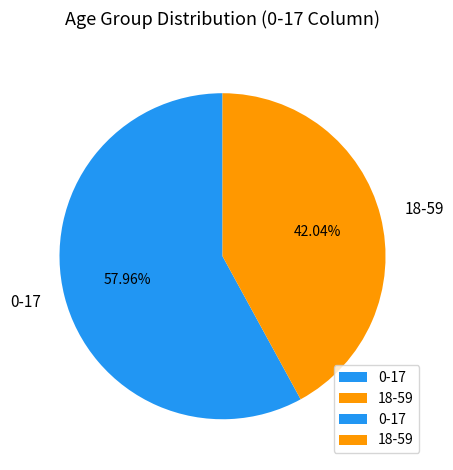

The 0-17 slice represents 47% of the pie. True or false?

False